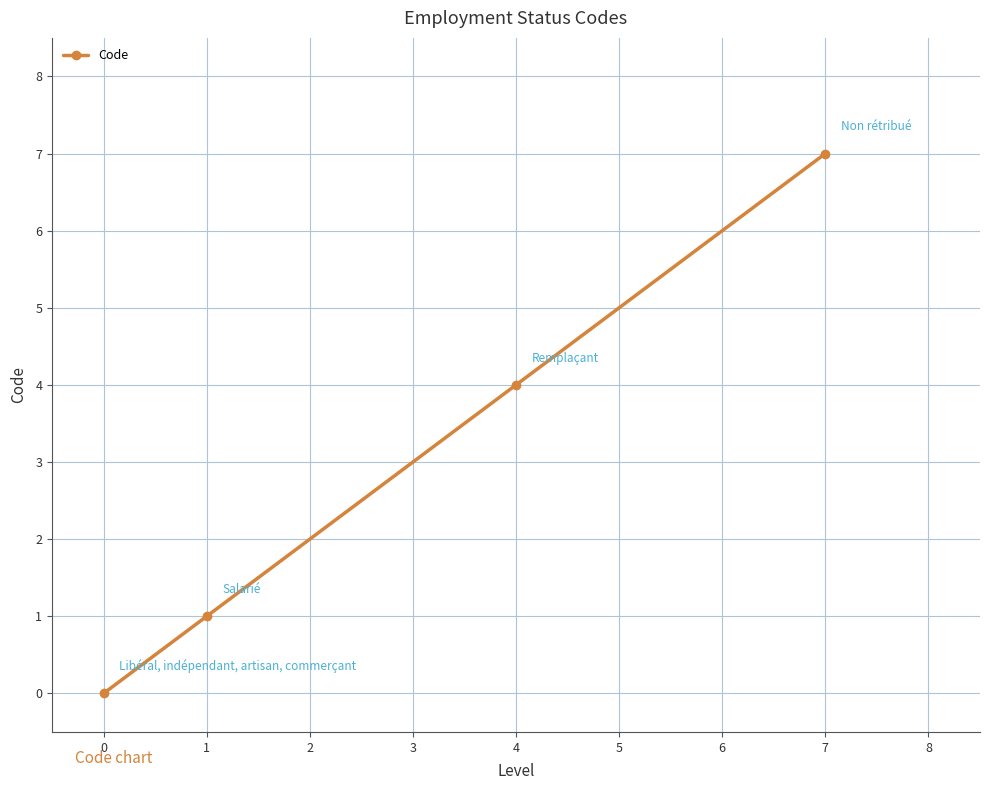

What is the sum of the values at 0 and 1?

1